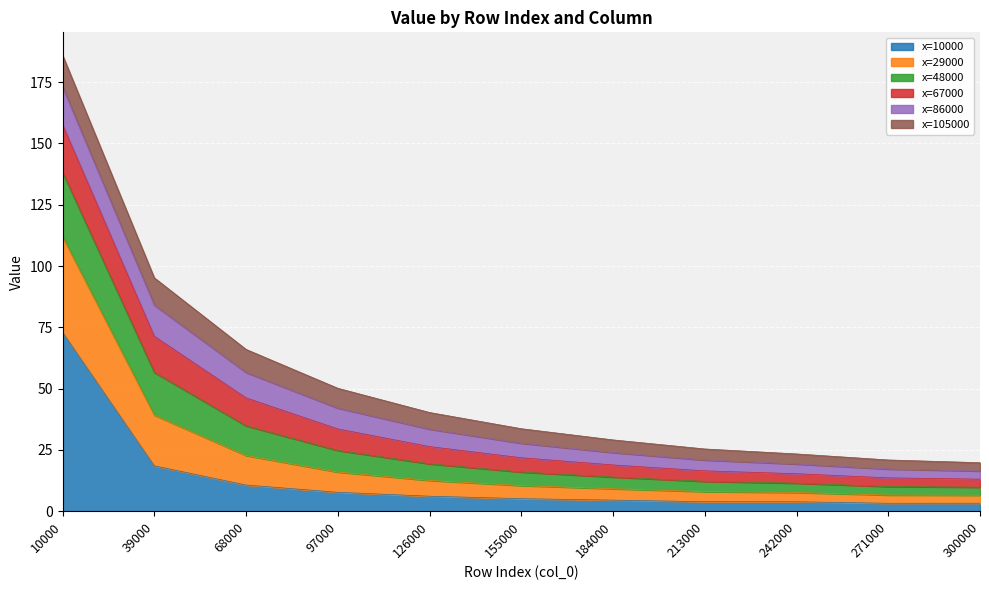

At which label does x=10000 reach its peak?

10000